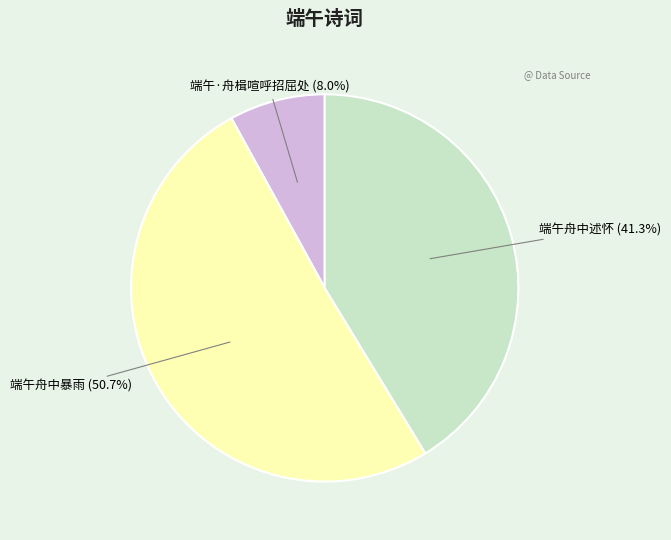

Does any single category account for the majority?

Yes